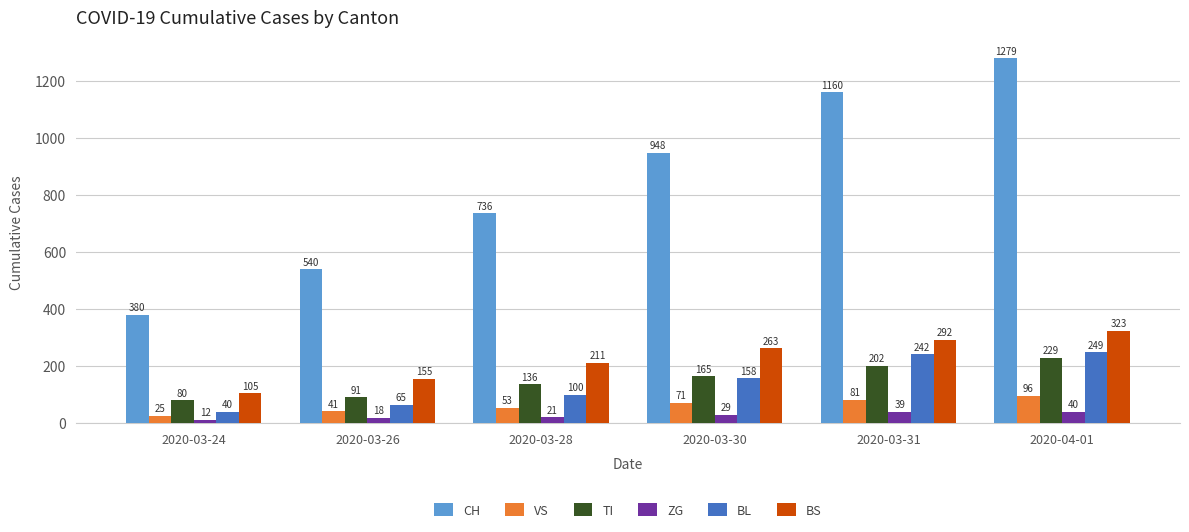

How many VS values are between 41 and 81?

4